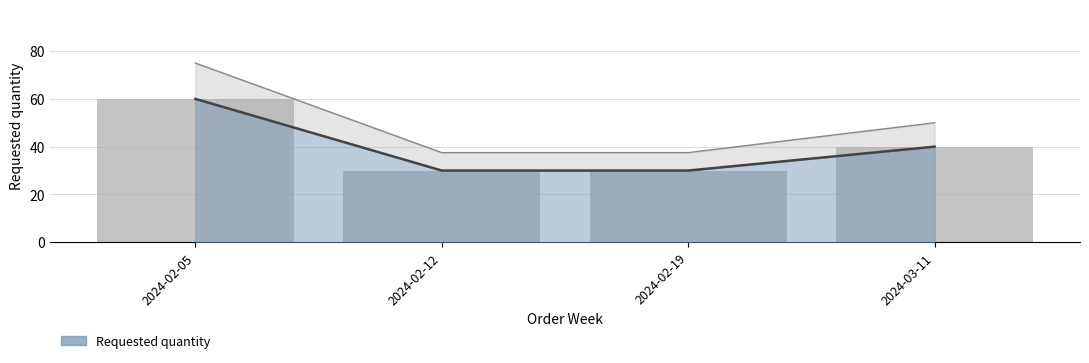

What is the average value?

40